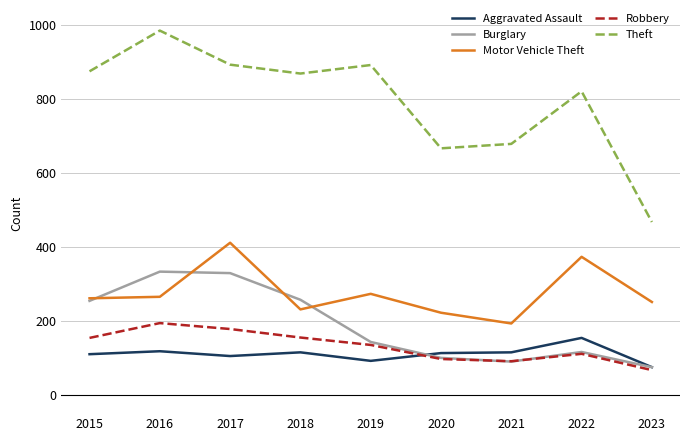

True or false: Motor Vehicle Theft and Theft cross at least once.

False